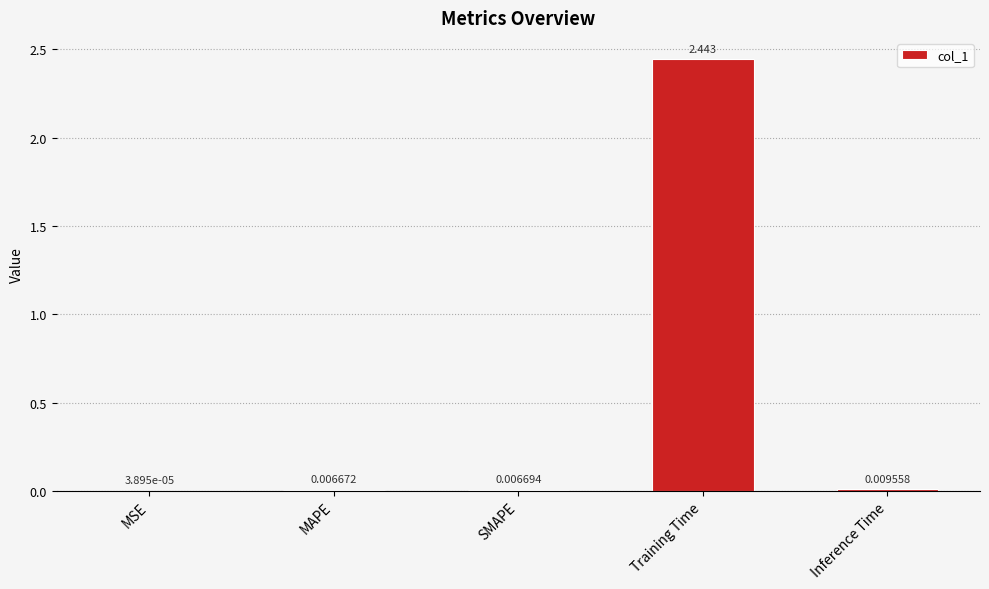

Where is the data nearest to the value 1?

Inference Time